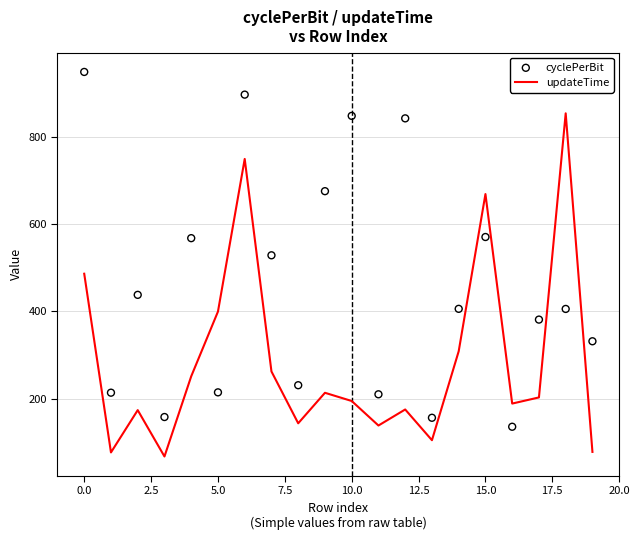

Which series has the largest total across all categories?

cyclePerBit